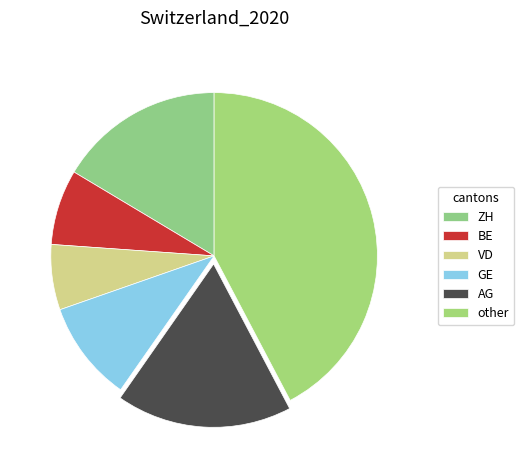

Rank the categories by value from lowest to highest.

VD, BE, GE, ZH, AG, other